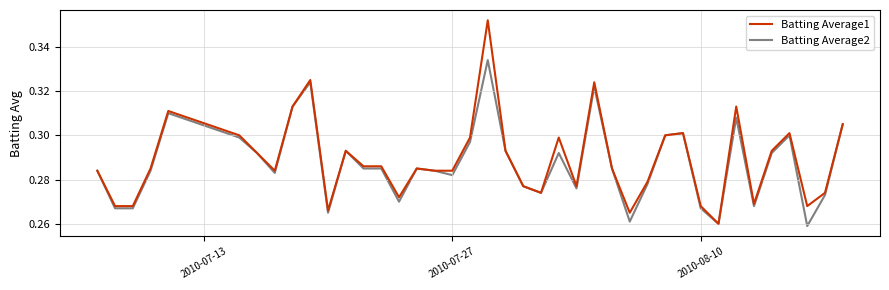

Which series has the largest range (max minus min)?

Batting Average1